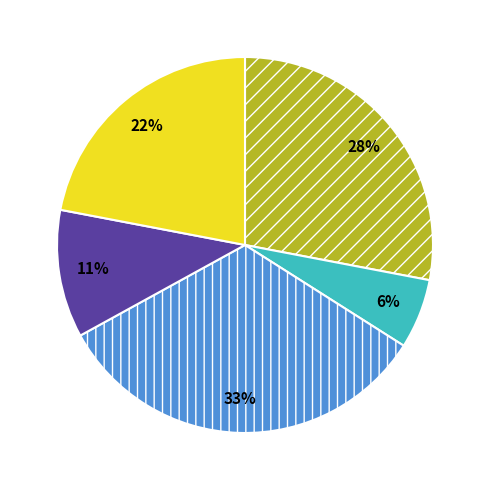

Is there any slice that represents more than half of the pie?

No